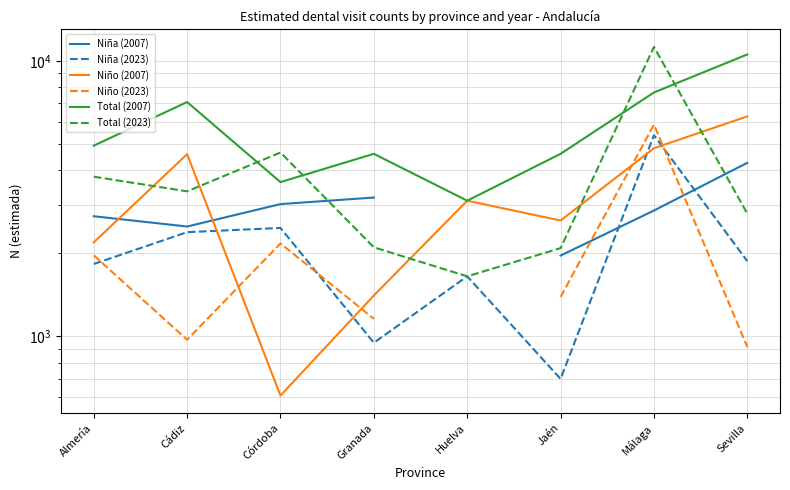

At Málaga, list the series in order from largest to smallest.

Total (2023), Total (2007), Niño (2023), Niña (2023), Niño (2007), Niña (2007)